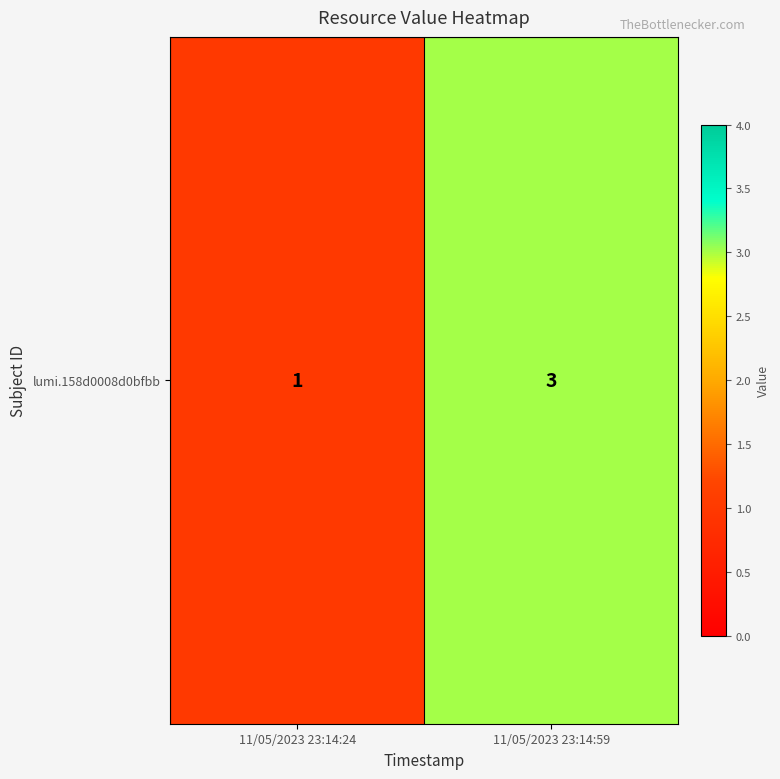

What is the greatest value displayed?

3